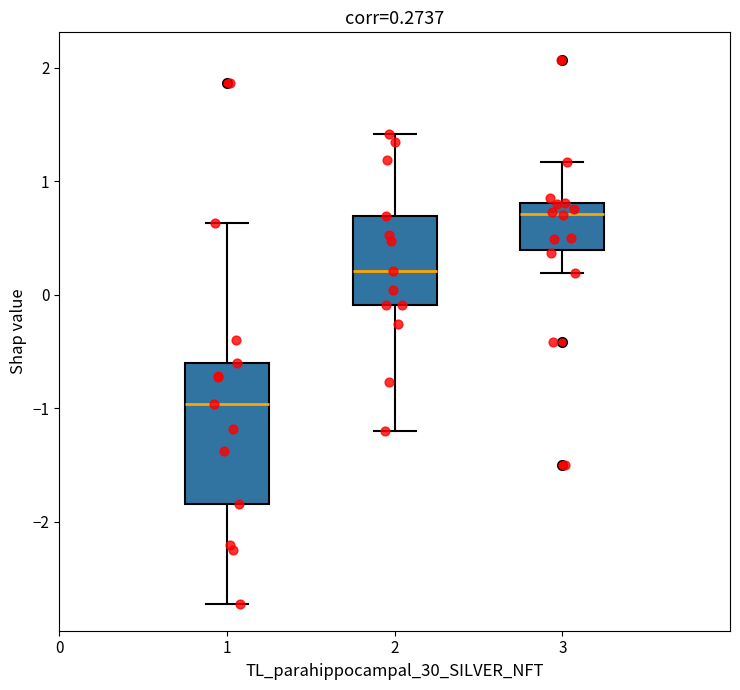

Which box's median line is the highest?

3